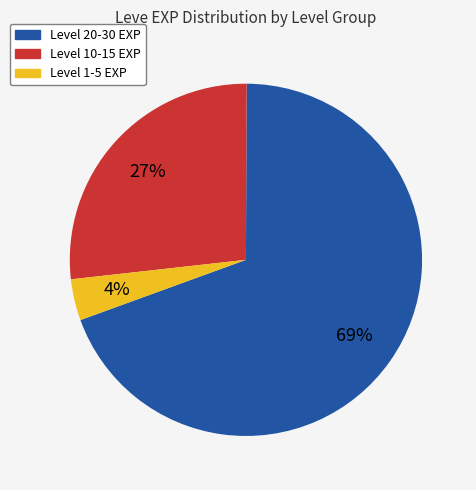

To the nearest percent, what is the average slice percentage?

33%